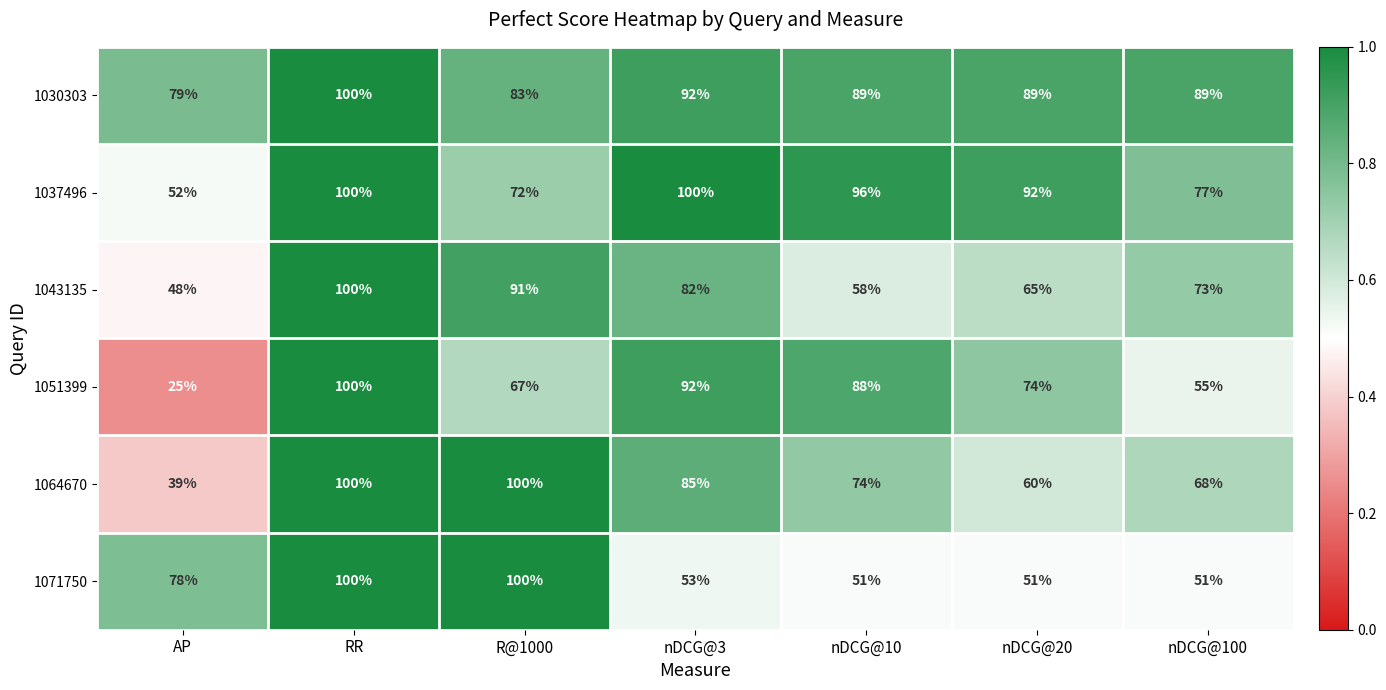

Which series has the largest total across all categories?

1030303